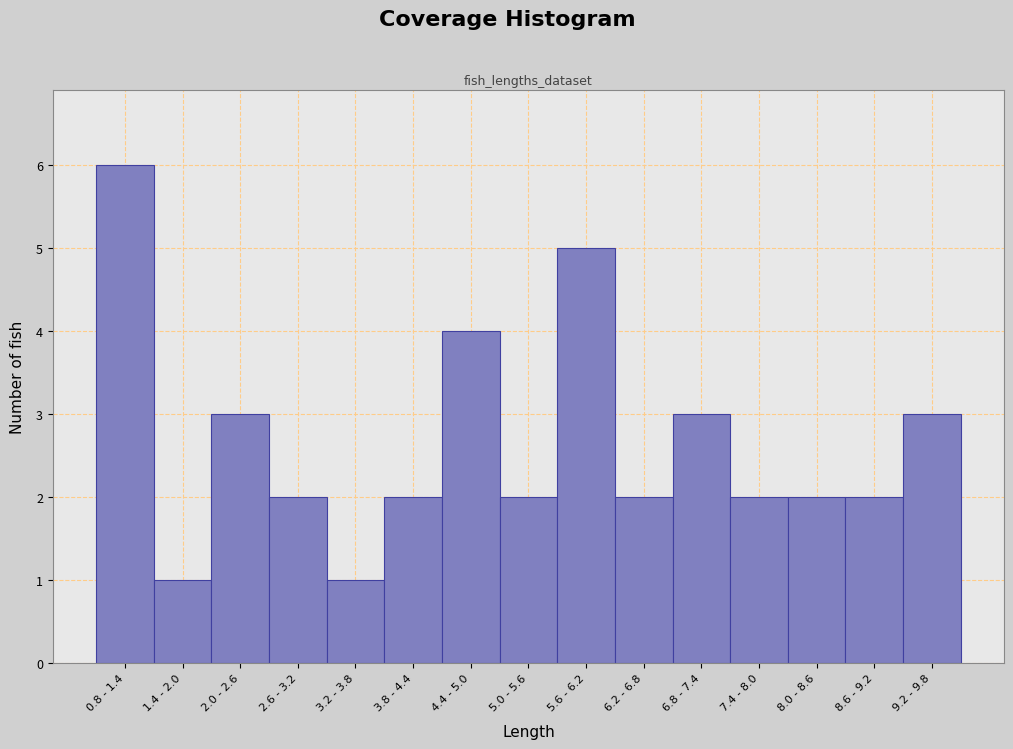

Reading right to left, what are all the values shown in this chart?

9.2 - 9.8=3	8.6 - 9.2=2	8.0 - 8.6=2	7.4 - 8.0=2	6.8 - 7.4=3	6.2 - 6.8=2	5.6 - 6.2=5	5.0 - 5.6=2	4.4 - 5.0=4	3.8 - 4.4=2	3.2 - 3.8=1	2.6 - 3.2=2	2.0 - 2.6=3	1.4 - 2.0=1	0.8 - 1.4=6